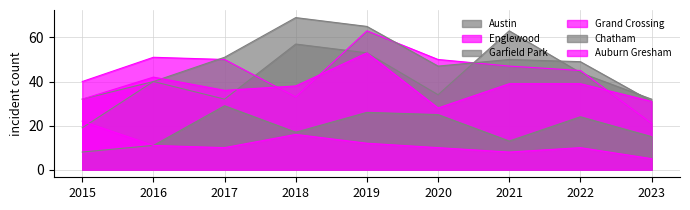

Rank the categories by Chatham value from lowest to highest.

2015, 2016, 2021, 2023, 2018, 2022, 2020, 2019, 2017